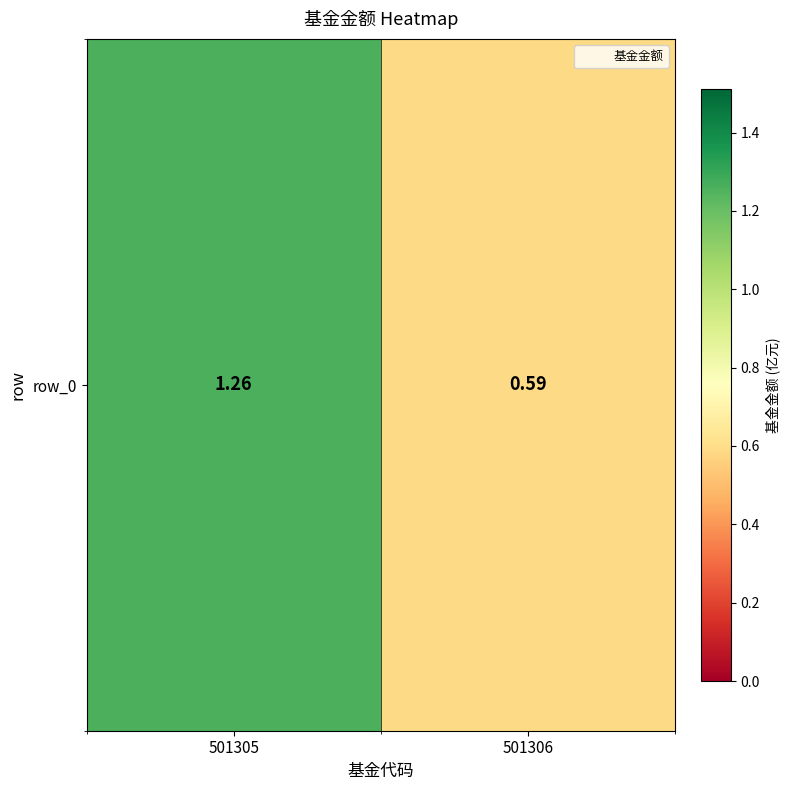

What is the average value?

0.9